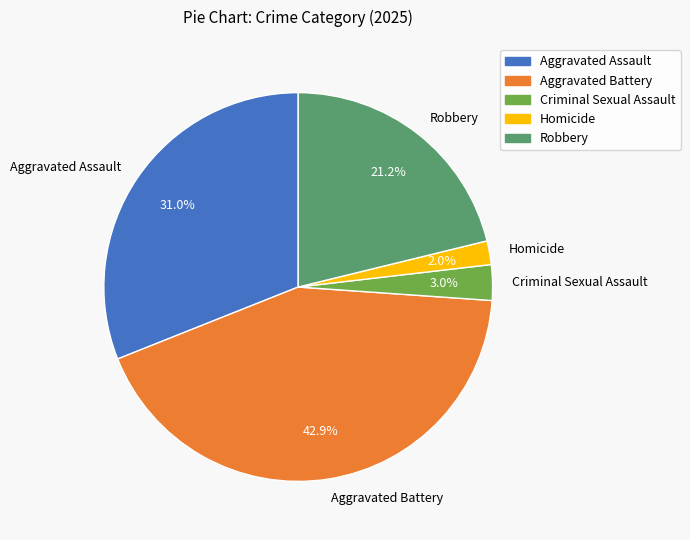

How many slices are in this pie chart?

5